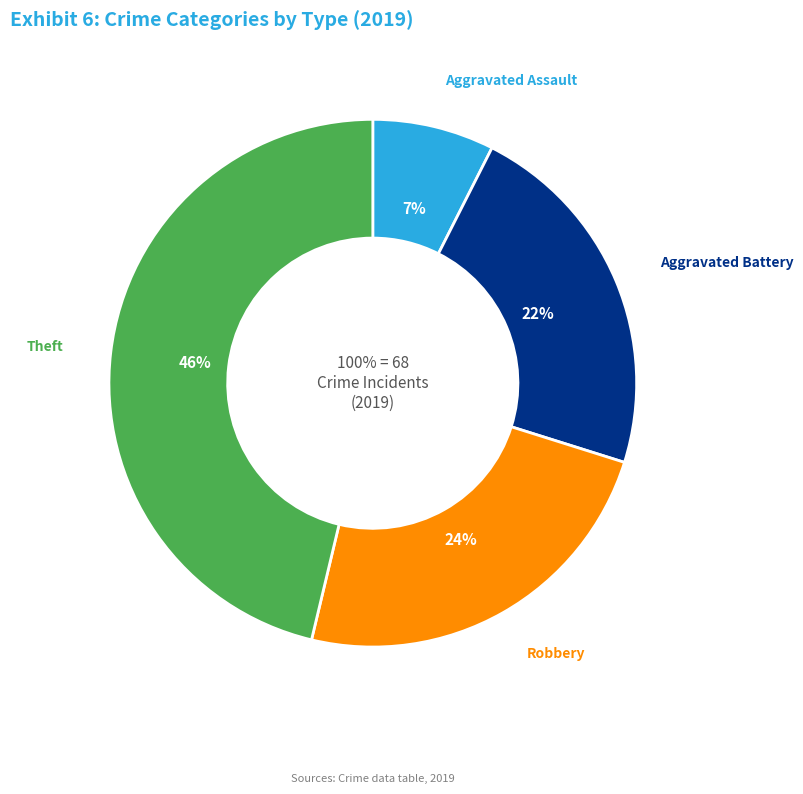

To the nearest percent, what portion does Aggravated Battery represent?

22%